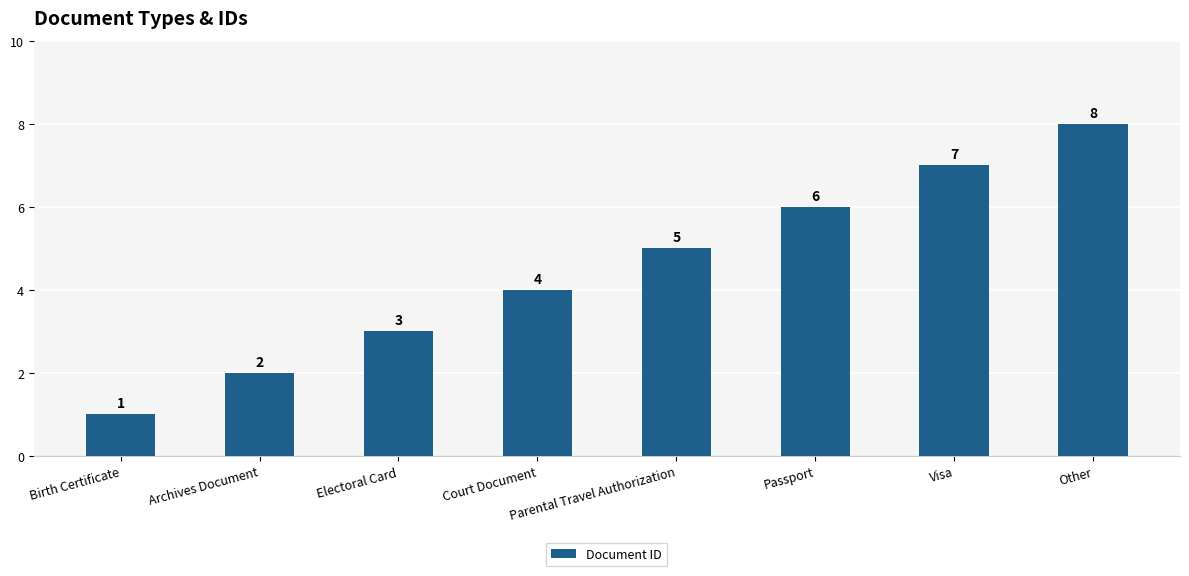

Which label corresponds to the largest value in the chart?

Other